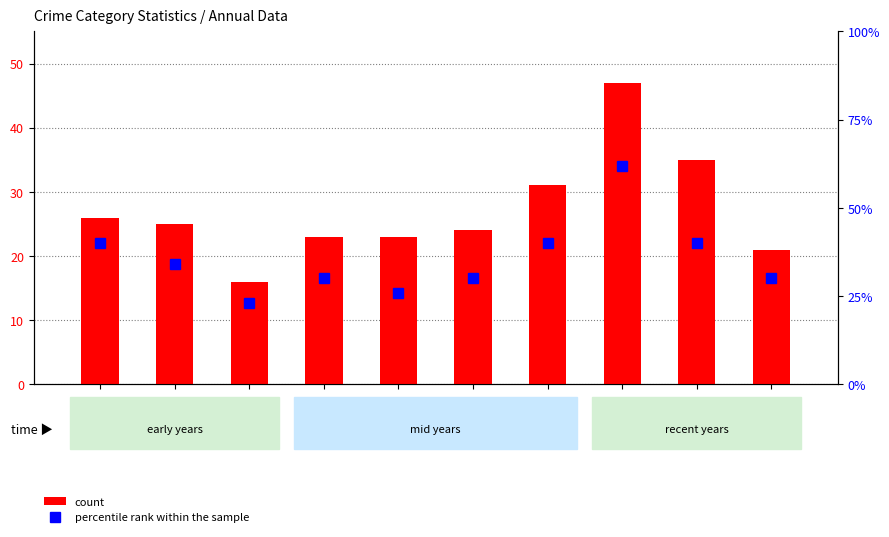

What is the difference between the highest and lowest values at 2020?

6